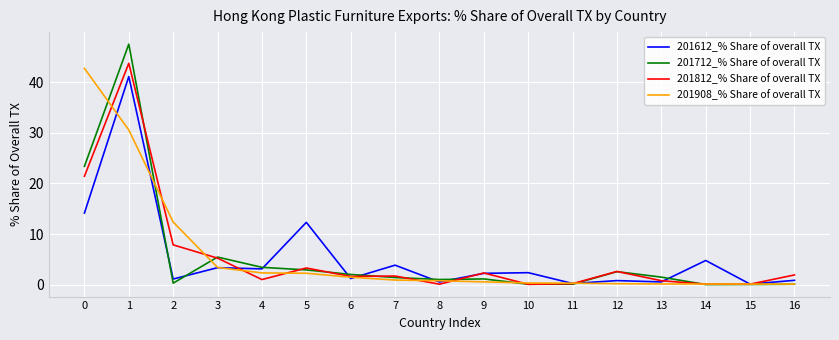

Which series changed the most between 2 and 6?

201908_% Share of overall TX